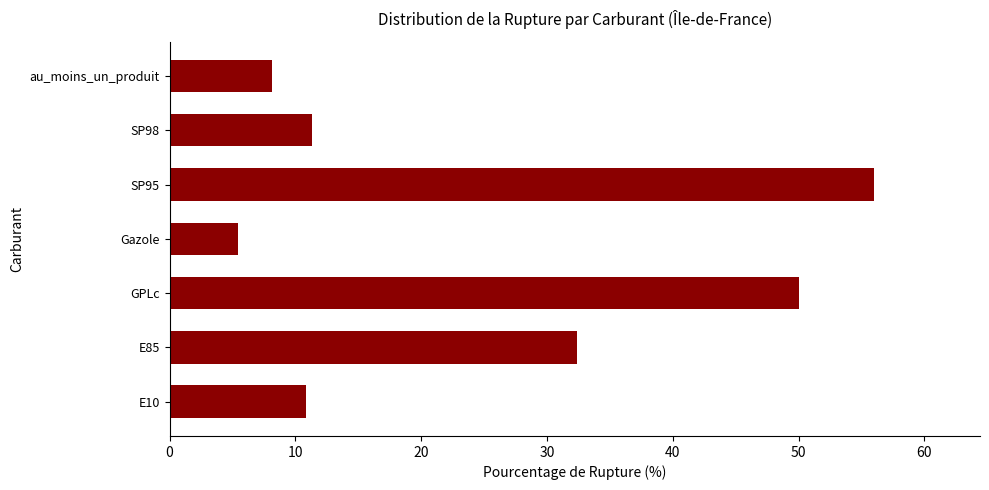

Between Gazole and E10, which is larger?

E10